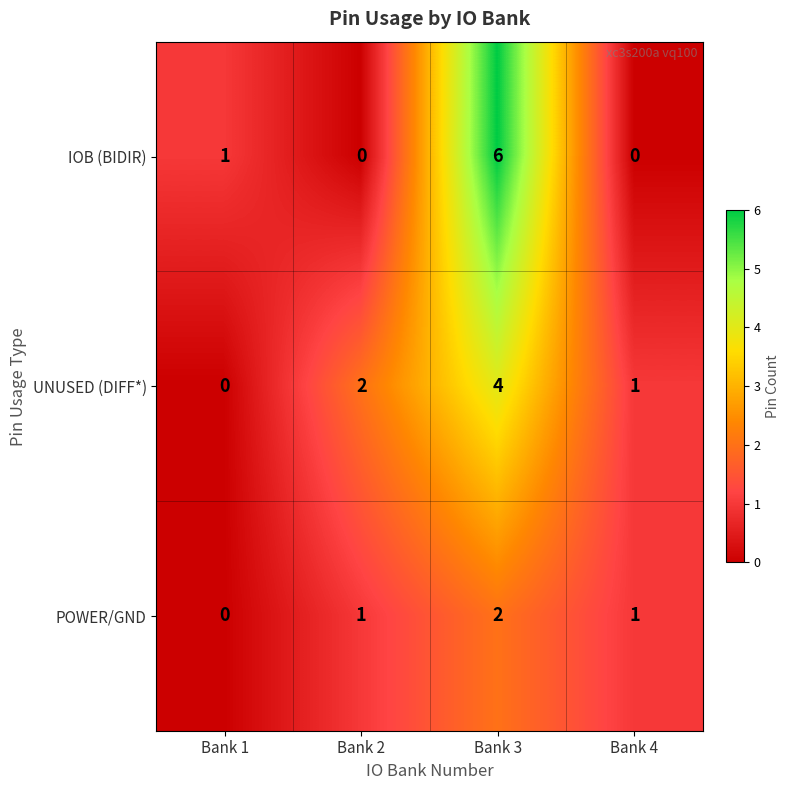

Is it true that IOB (BIDIR) equals 0 at Bank 1?

False